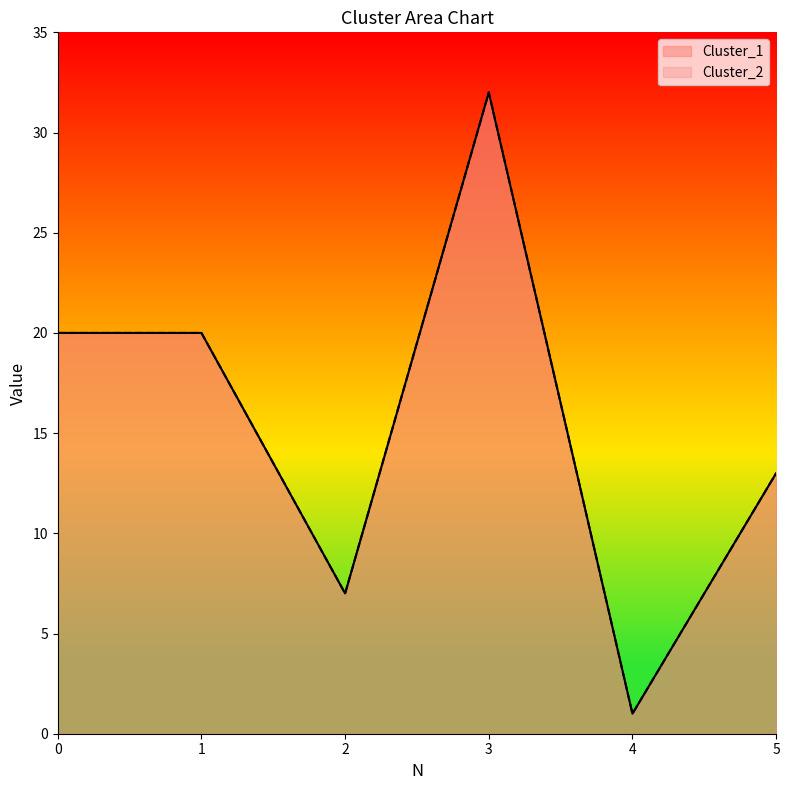

Is the value of Cluster_1 at 3 greater than the value of Cluster_2 at 0?

Yes